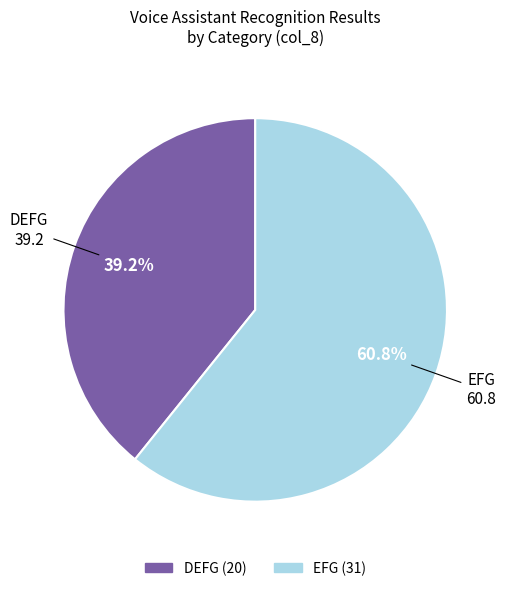

What is the ratio of the value at DEFG to the value at EFG?

0.6